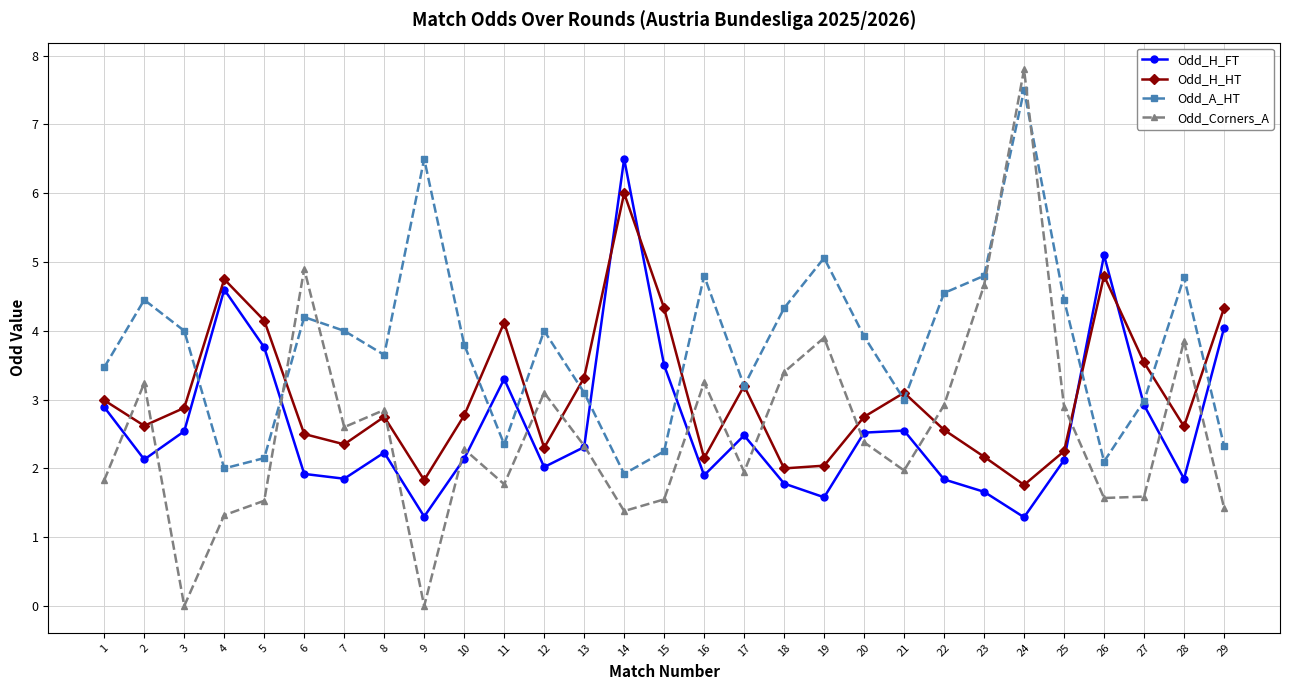

What is the sum of all Odd_H_FT values?

76.6